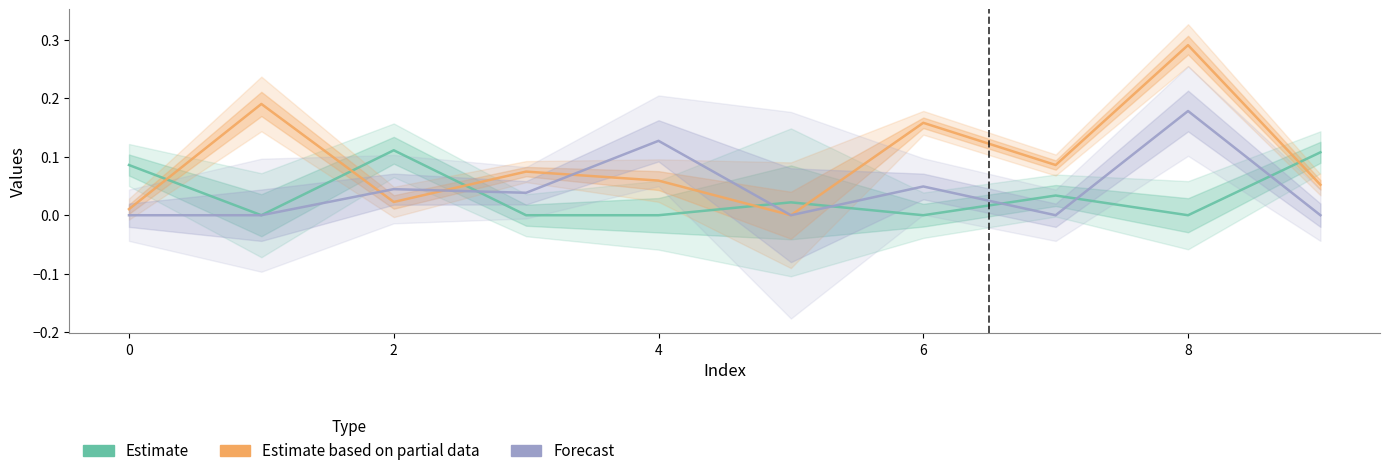

Which category has the highest value in the Estimate series?

2